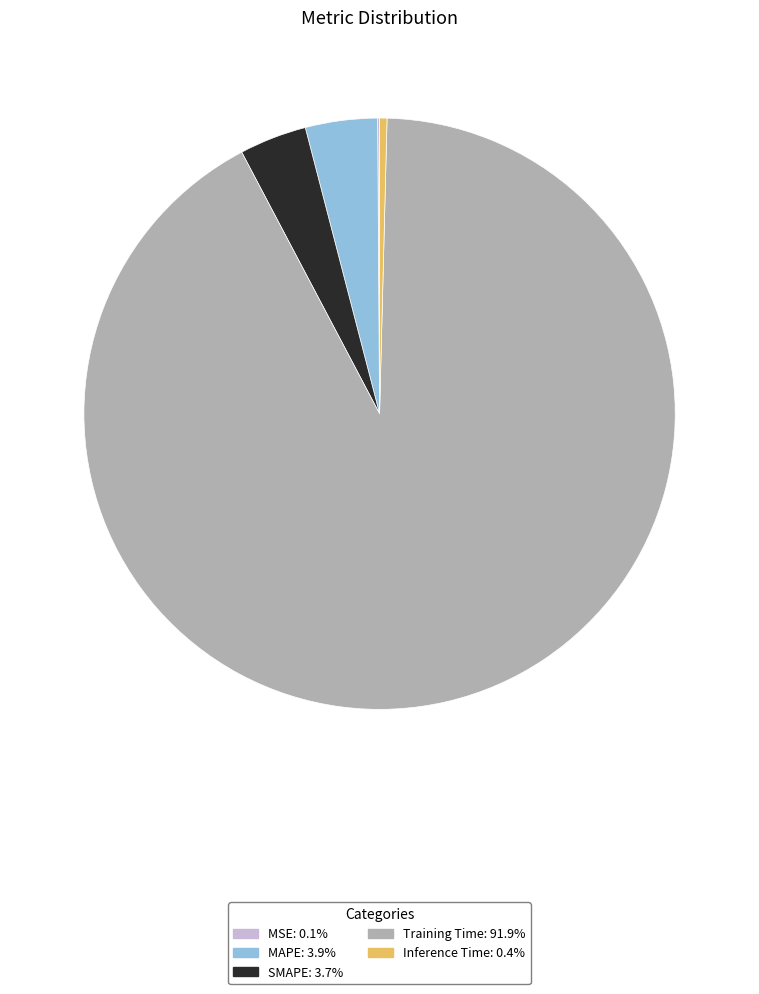

Do Inference Time: 0.4% and MAPE: 3.9% together represent more than half of the pie?

No